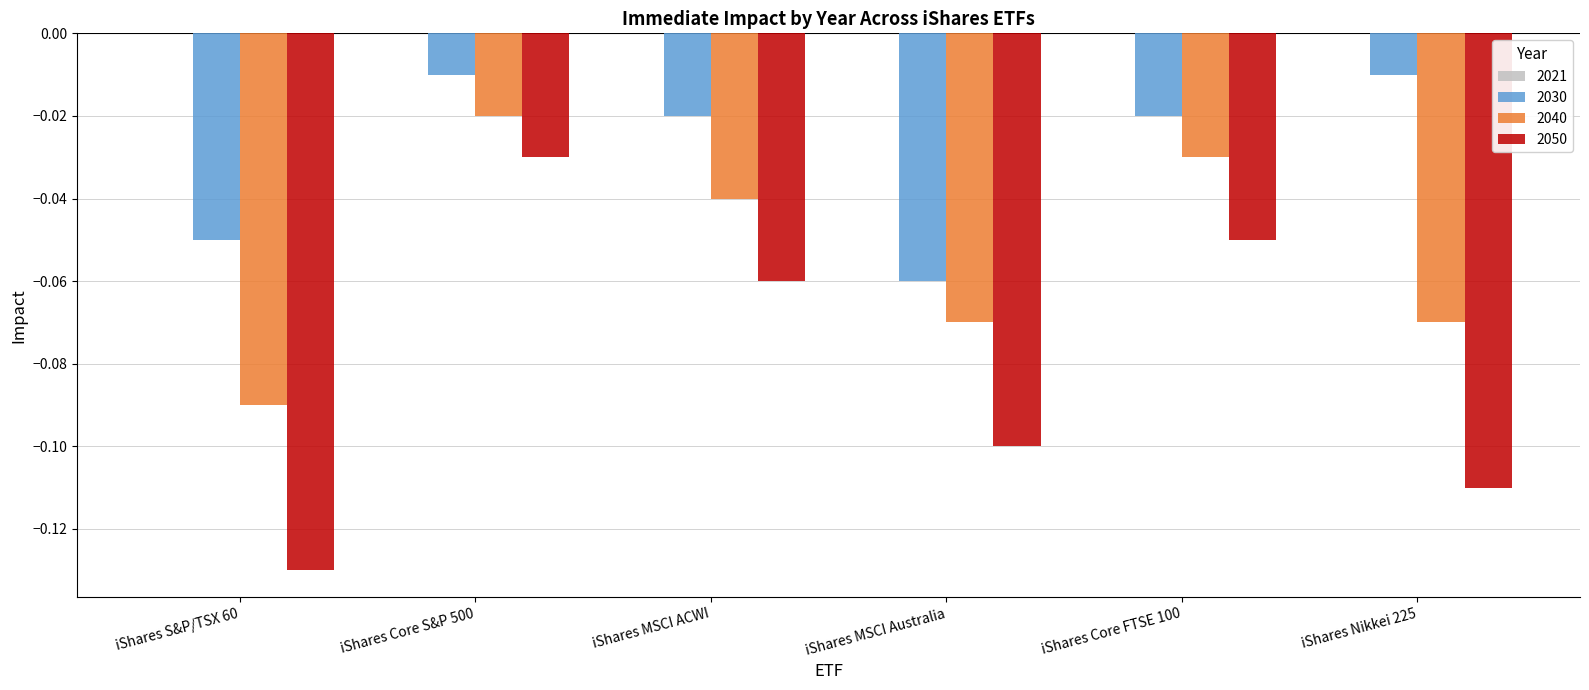

The value of 2040 at iShares S&P/TSX 60 is -0.0. True or false?

False